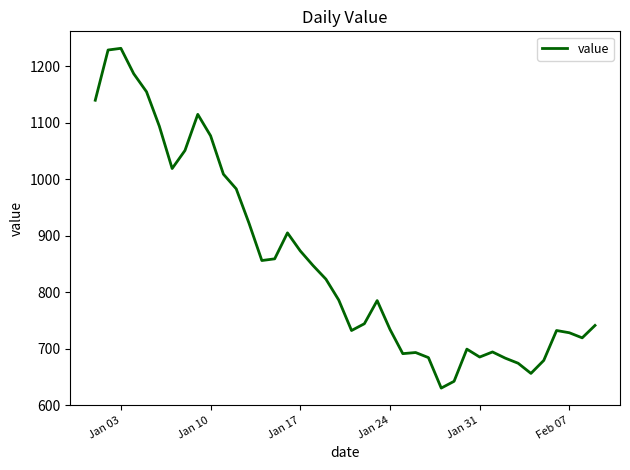

What is the minimum value shown in the chart?

630